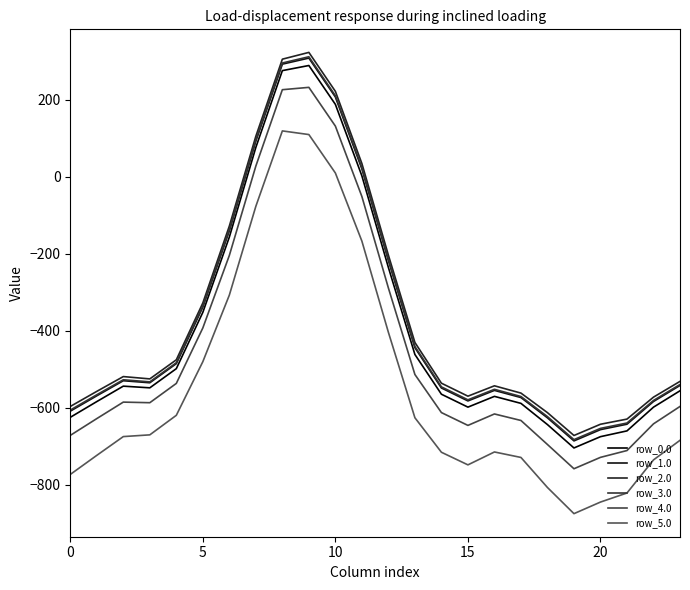

Which series has the largest range (max minus min)?

row_2.0